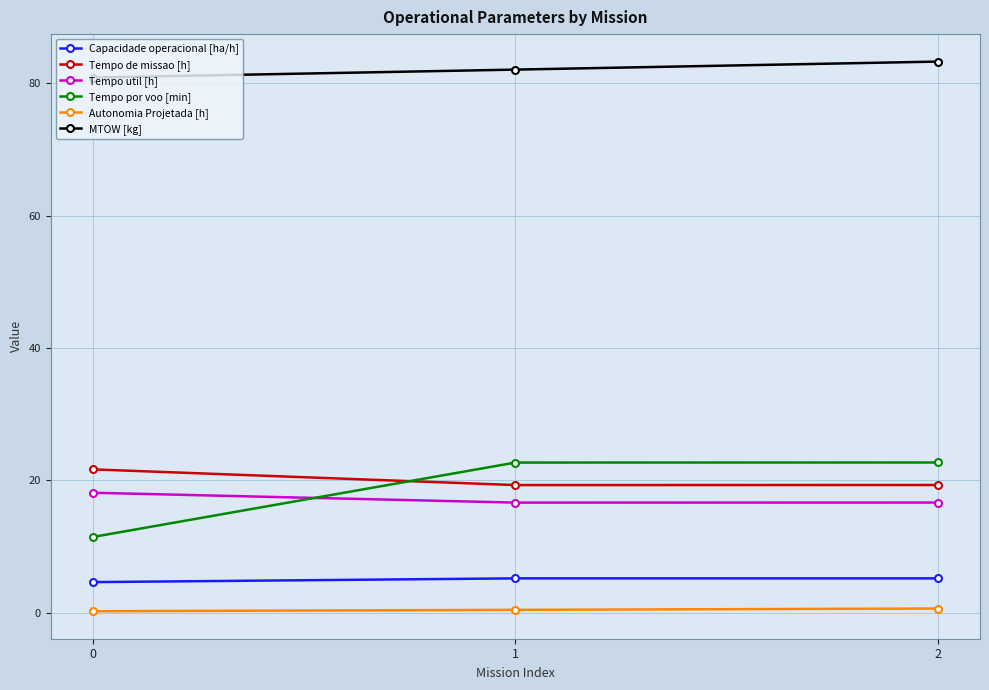

How many series are shown in this chart?

6